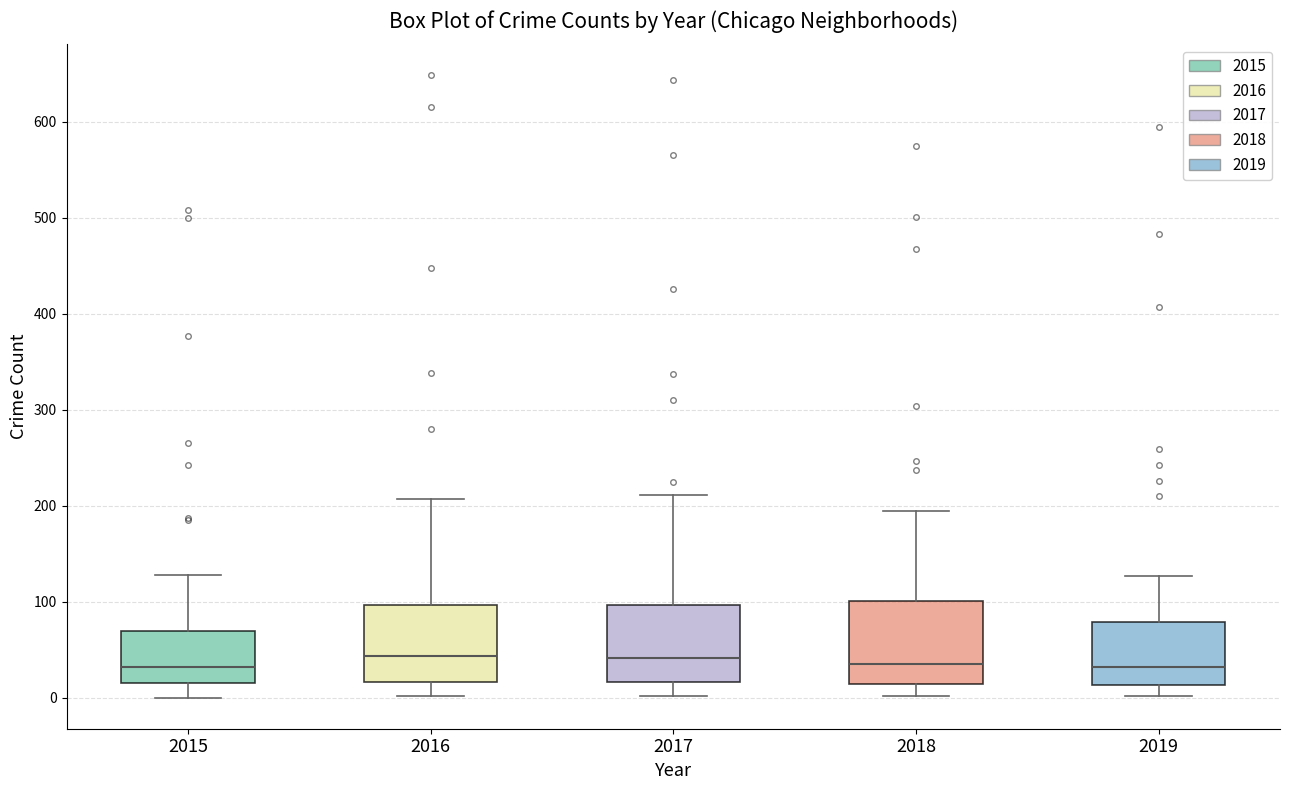

Where does the lower whisker of the box at x = 2018 end on the y-axis? The values are not printed on the chart, so give them approximately, as read against the axis.

0